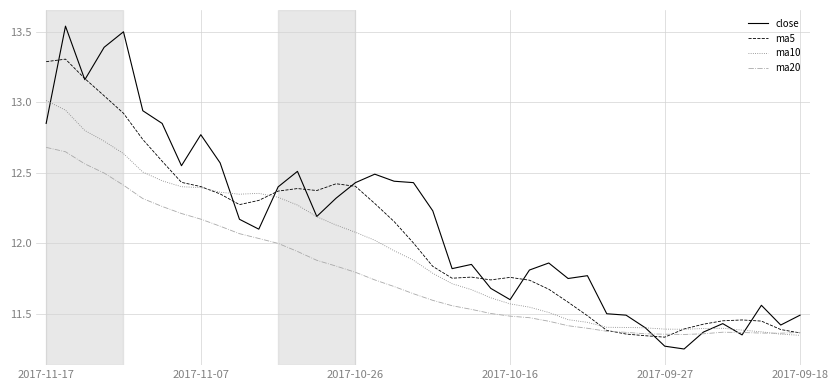

Which series has the largest range (max minus min)?

close